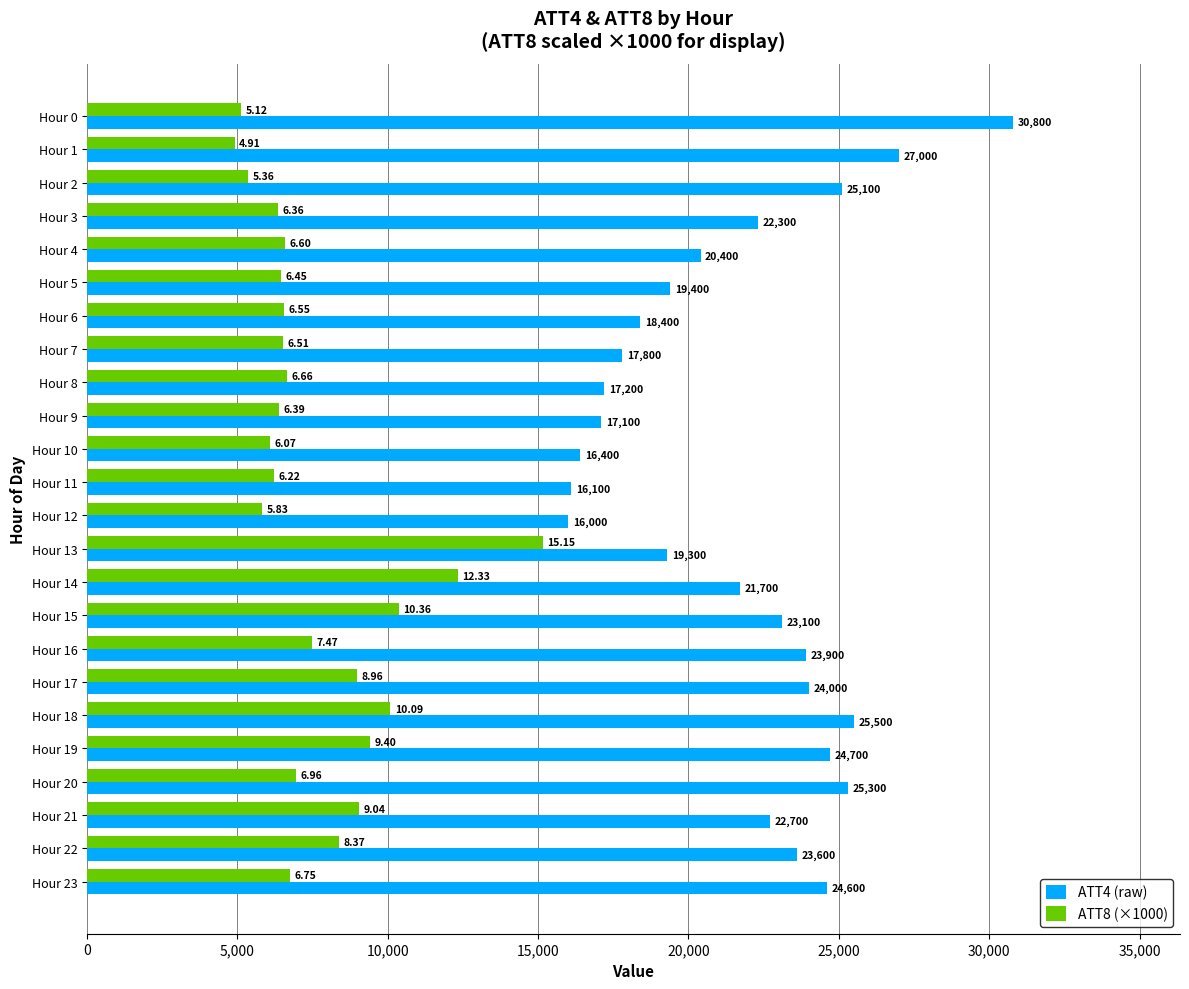

What is the difference between the maximum and second lowest values in the ATT8 (×1000) series?

10033.2